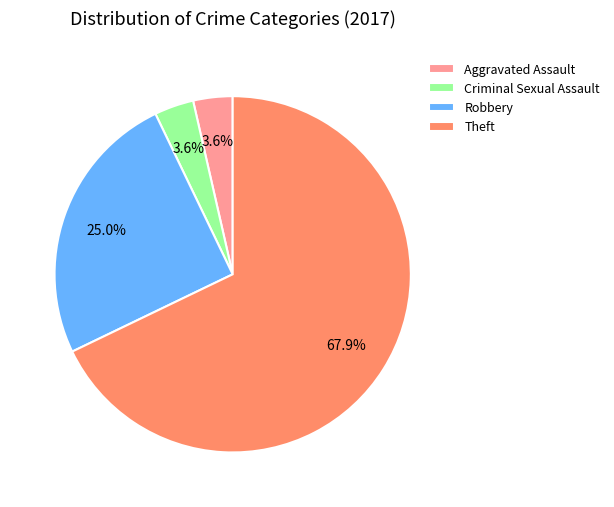

Which category has the biggest portion of the pie?

Theft